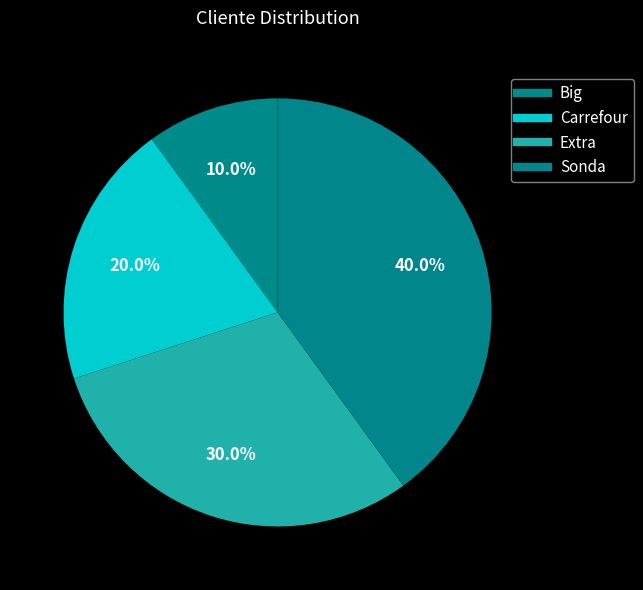

Is it true that Sonda is 40% of the pie?

True